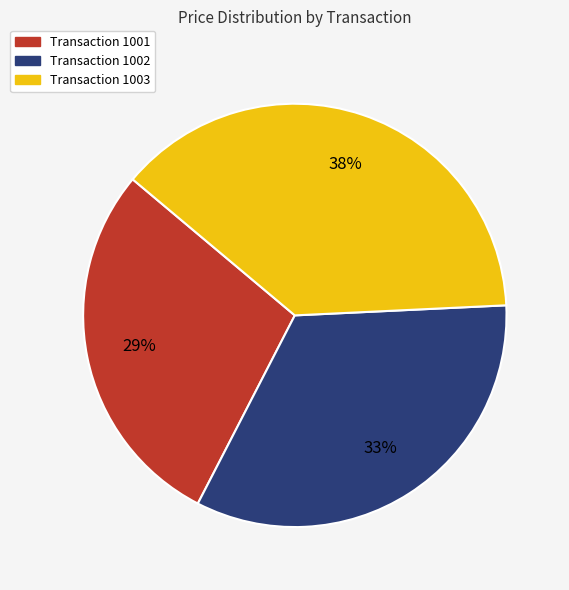

Does any single category account for the majority?

No